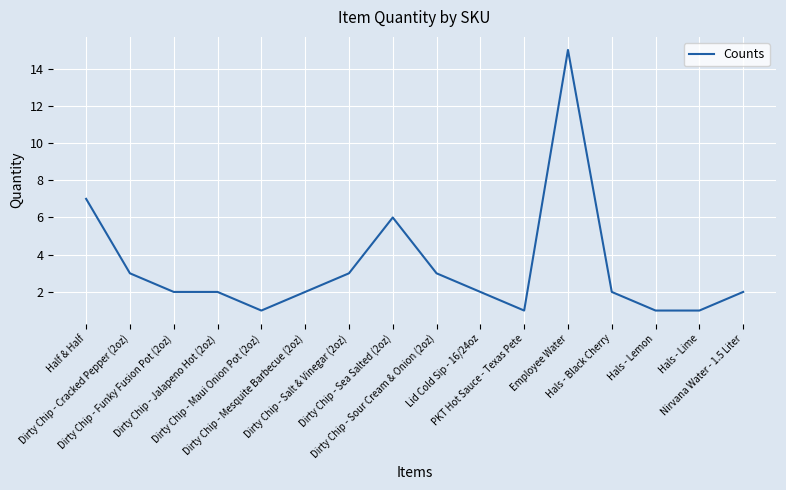

What is the maximum value shown in the chart?

15